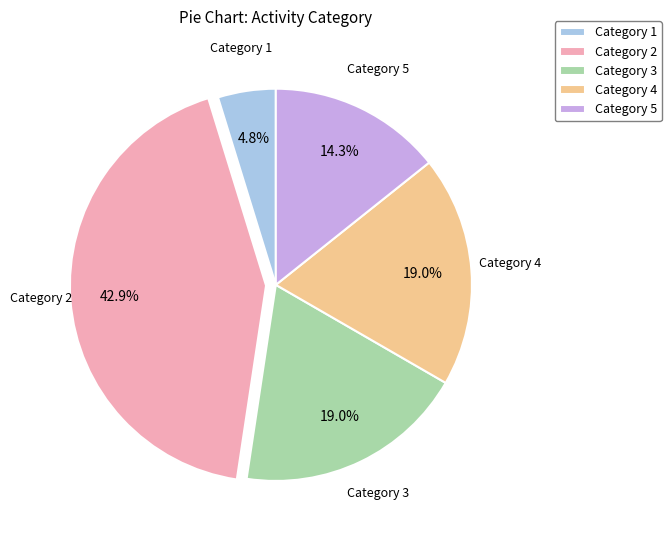

Is there a majority slice in this chart?

No